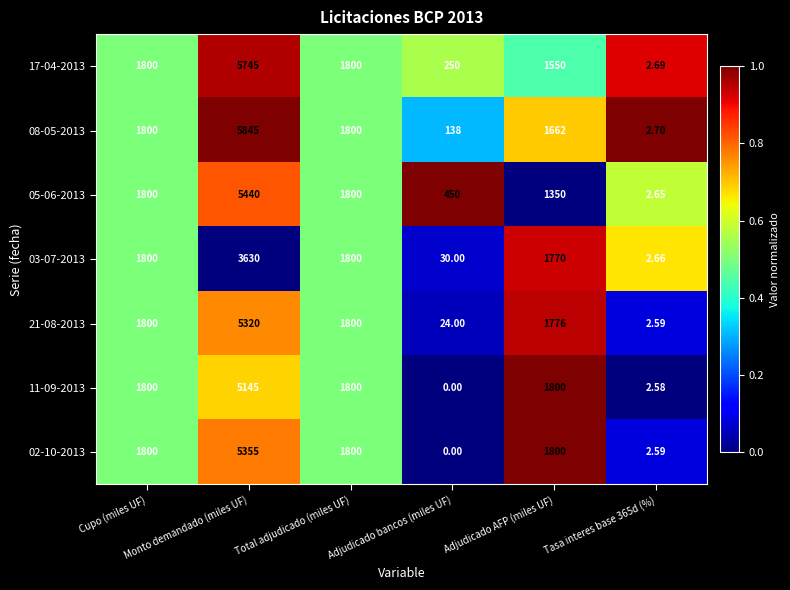

Count the number of data series in this chart.

7